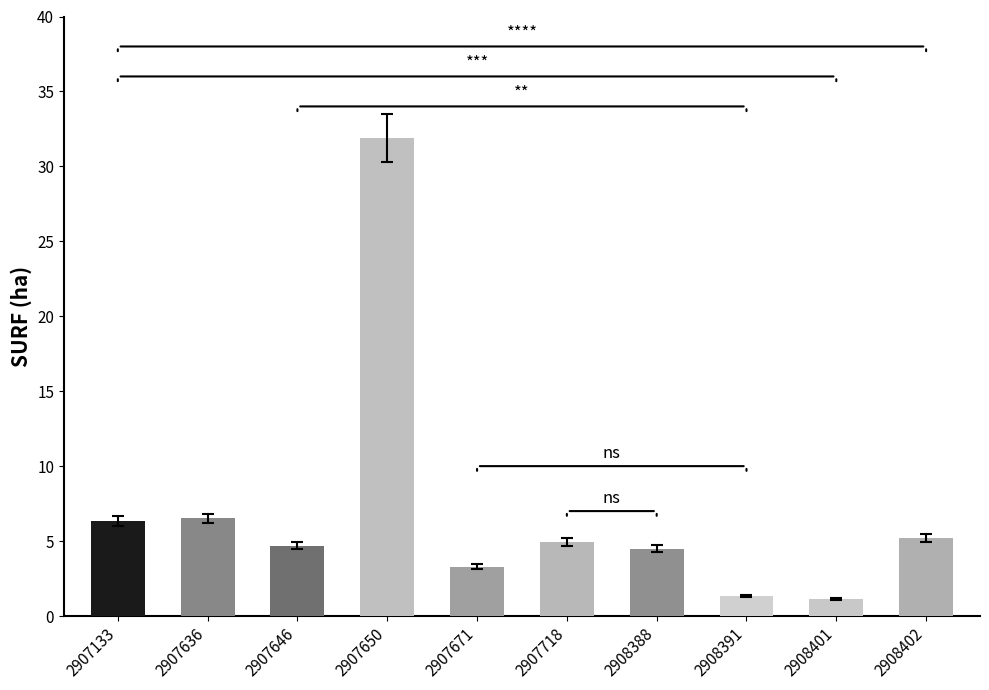

Reading right to left, transcribe all the data shown in this chart.

5.2	1.1	1.3	4.5	5.0	3.3	31.9	4.7	6.5	6.3